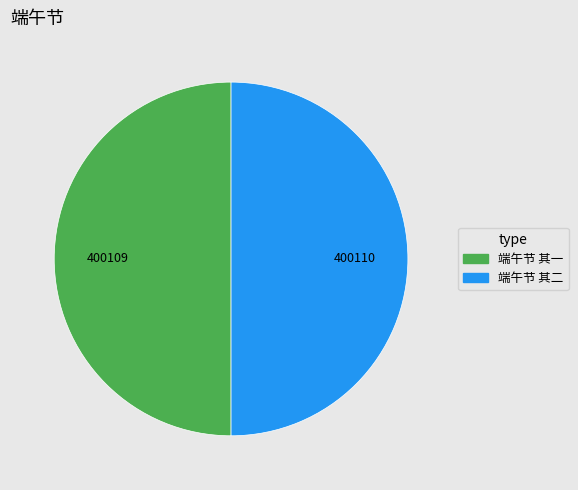

What is the ratio of the value at 端午节 其二 to the value at 端午节 其一?

1.0